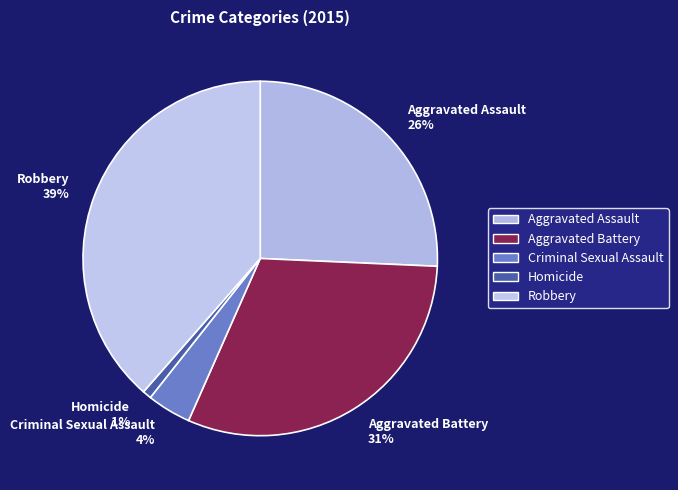

What percentage is the Homicide slice, to the nearest percent?

1%